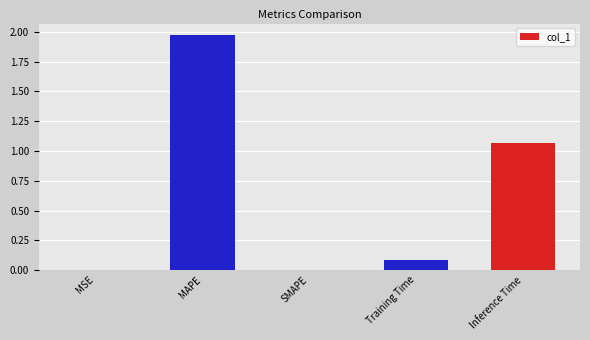

Are the bars horizontal?

No